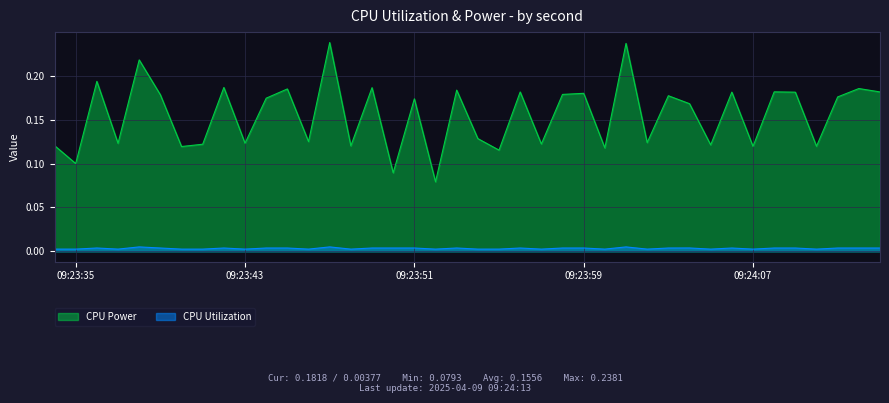

Is it true that CPU Utilization equals 0.0 at 2025-04-09 09:23:49?

True